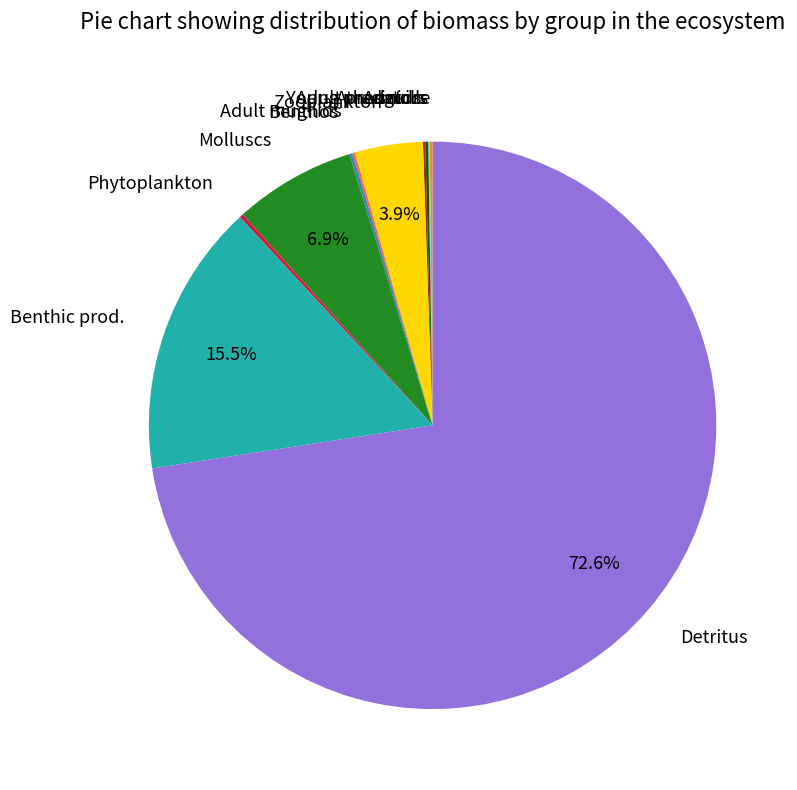

Which slice is the largest?

Detritus